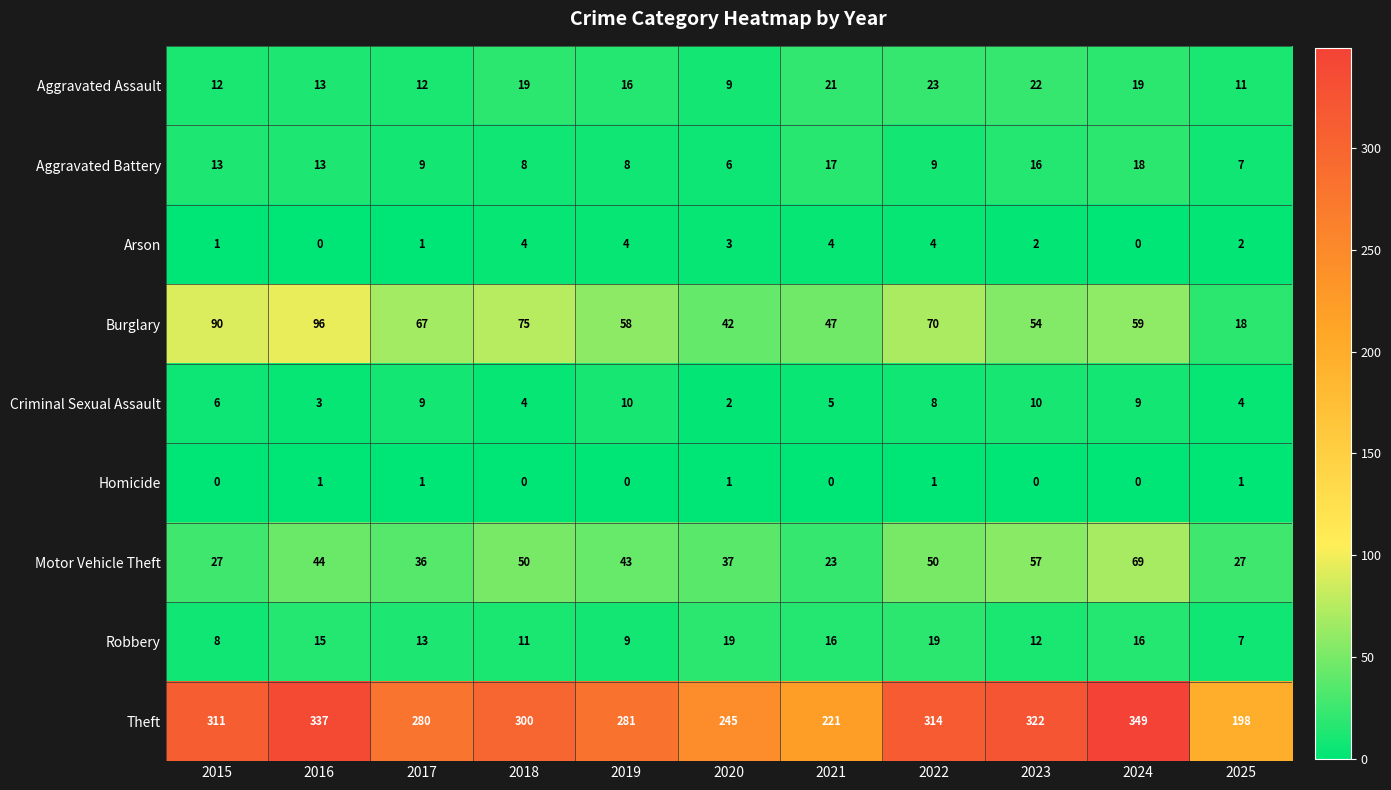

The Arson series shows 1 at 2017. True or false?

True